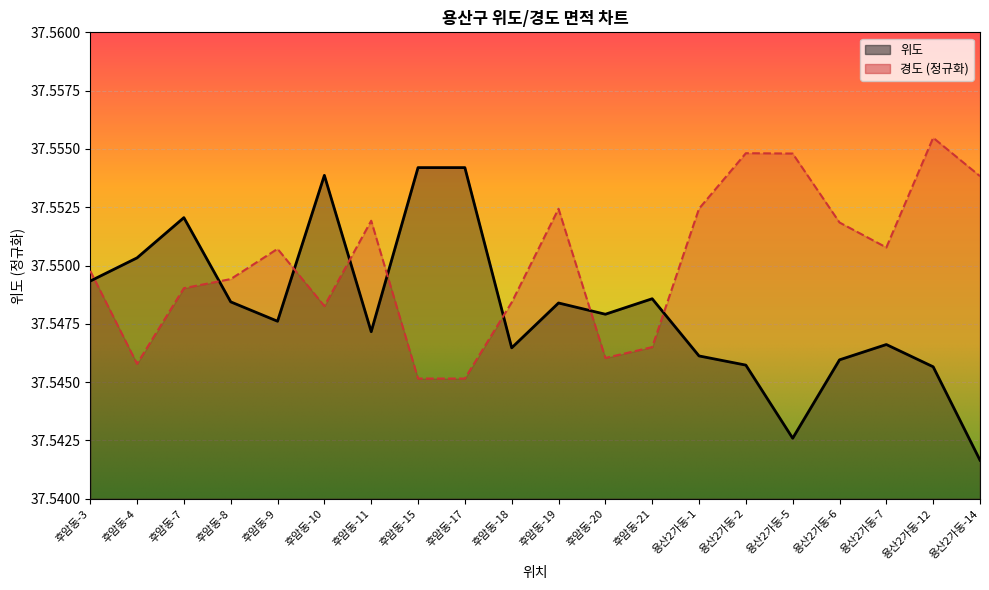

Where is the first local maximum for 경도?

후암동-9